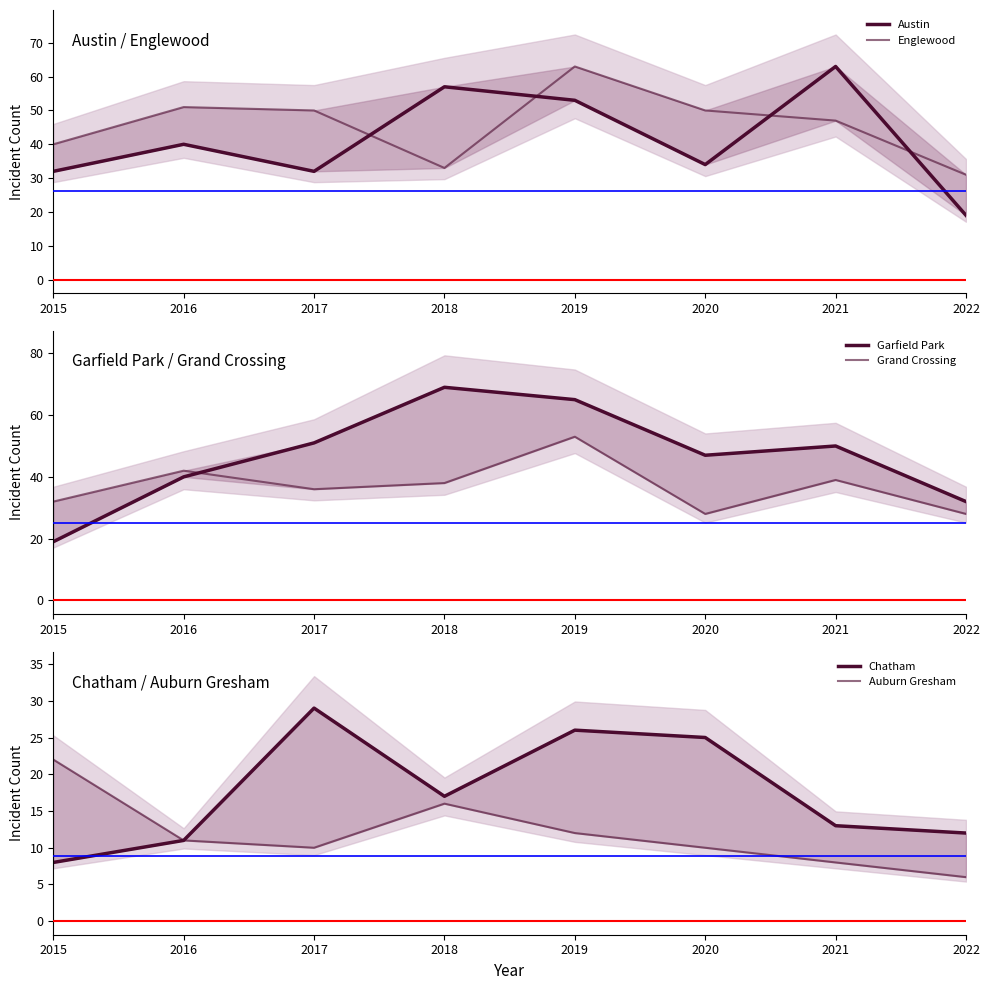

True or false: Chatham has more than 2 points higher than both neighbors.

False